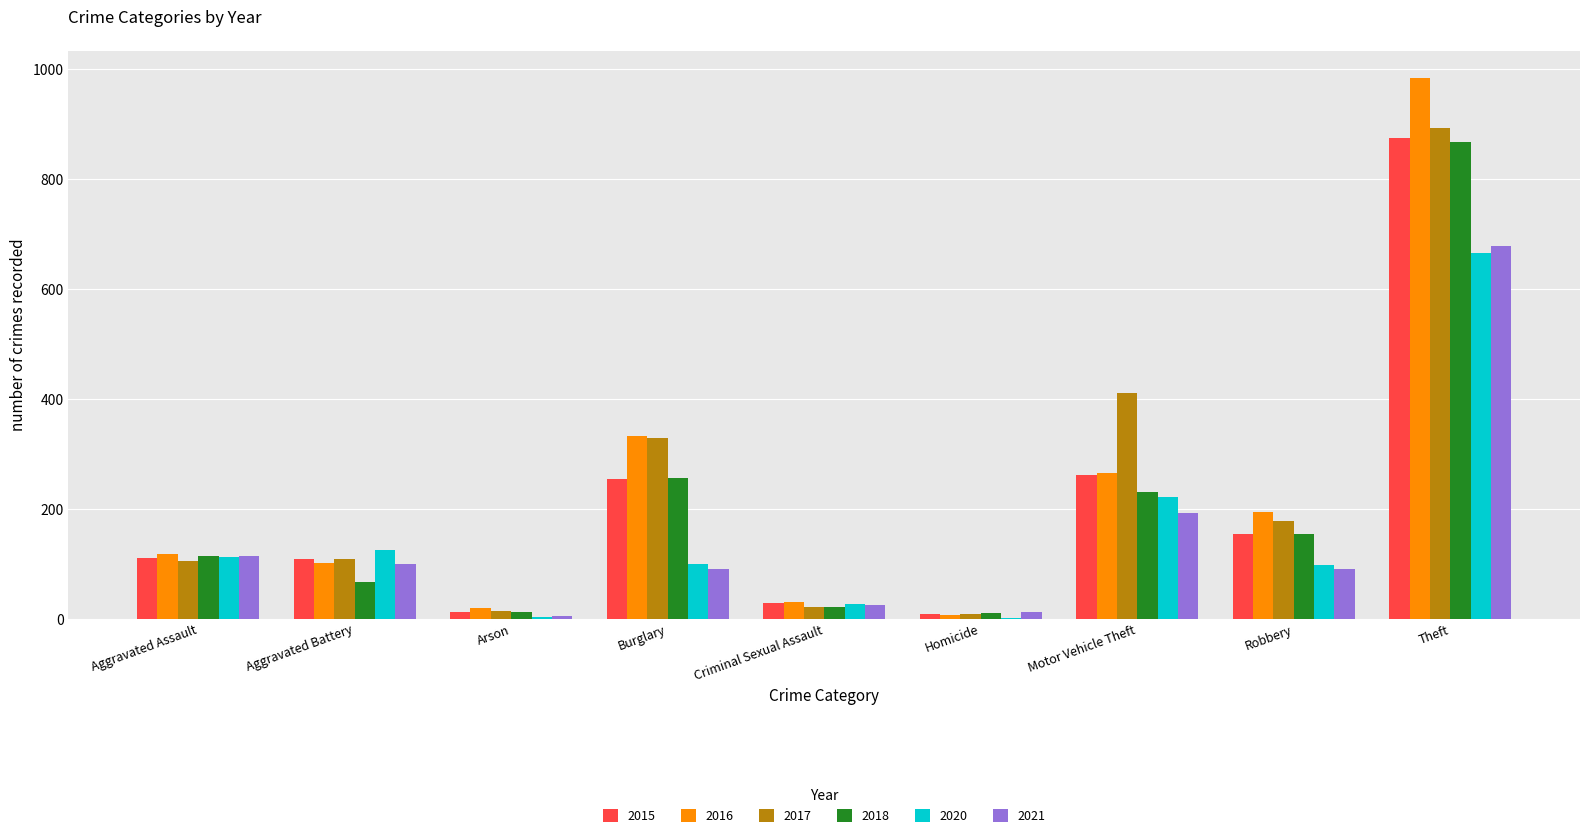

What is the sum of the 2021 values at Robbery and Burglary?

181